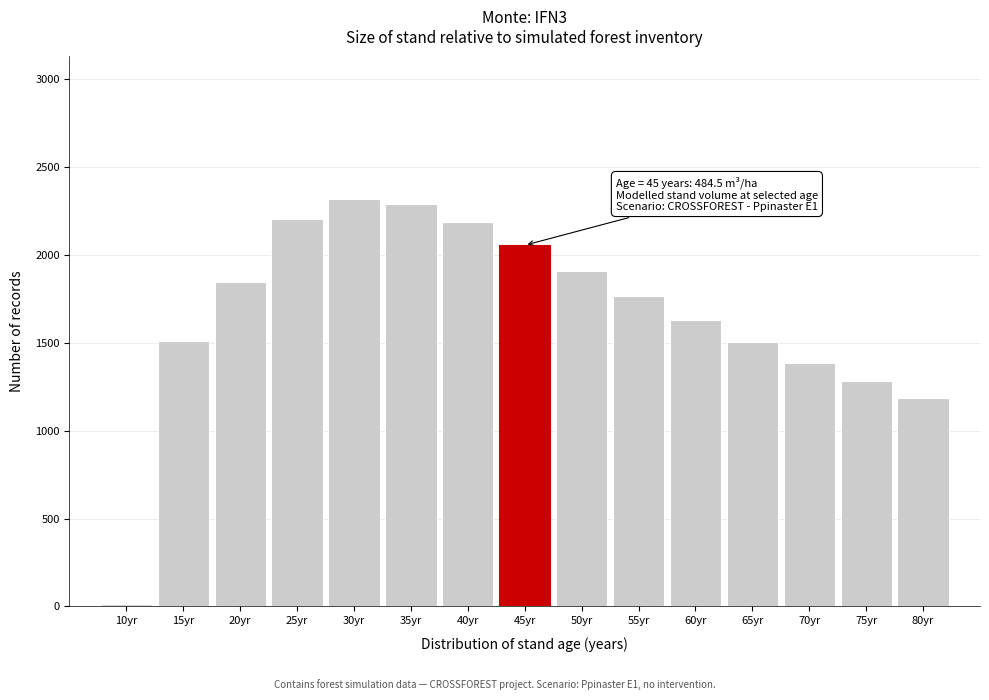

Approximately how many times larger is the value at 30yr compared to 60yr?

1.4